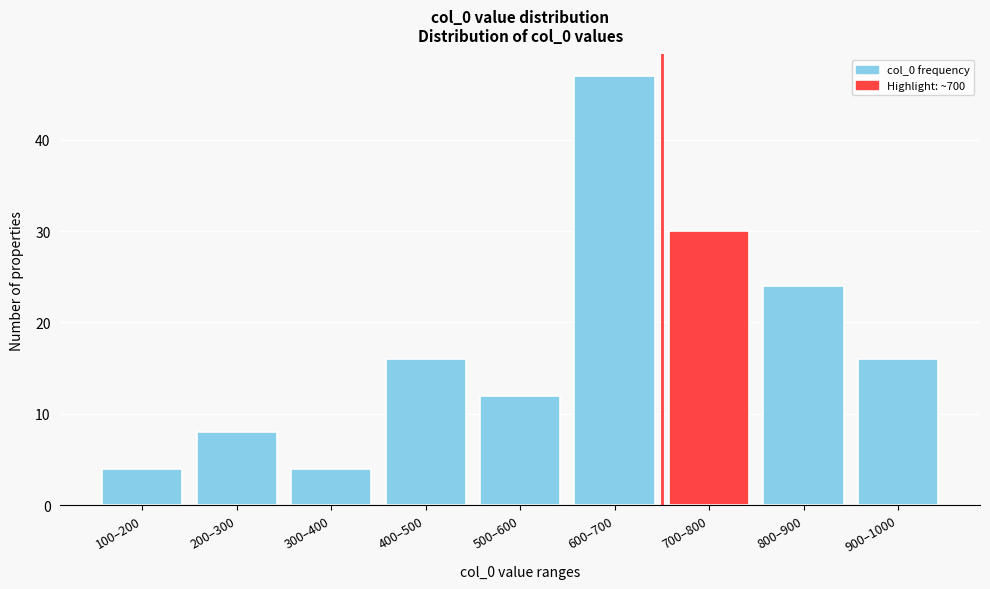

Reading right to left, extract all data points from this chart.

900–1000=16	800–900=24	700–800=30	600–700=47	500–600=12	400–500=16	300–400=4	200–300=8	100–200=4